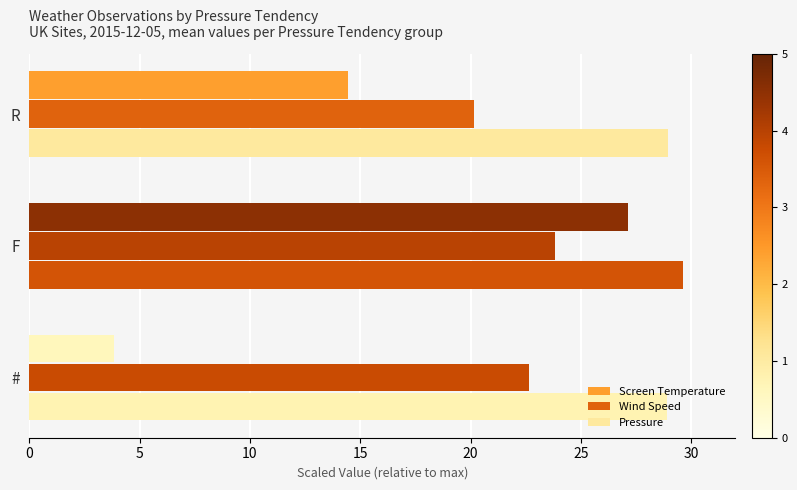

The value of Screen Temperature at F is 27.1. True or false?

True